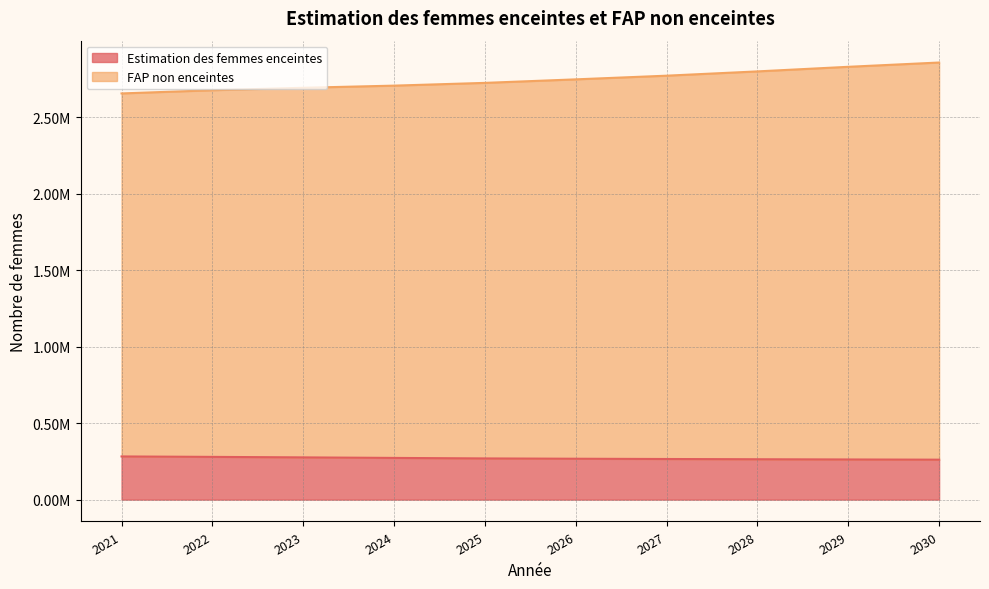

How many values in the FAP non enceintes series are below 2746000?

5